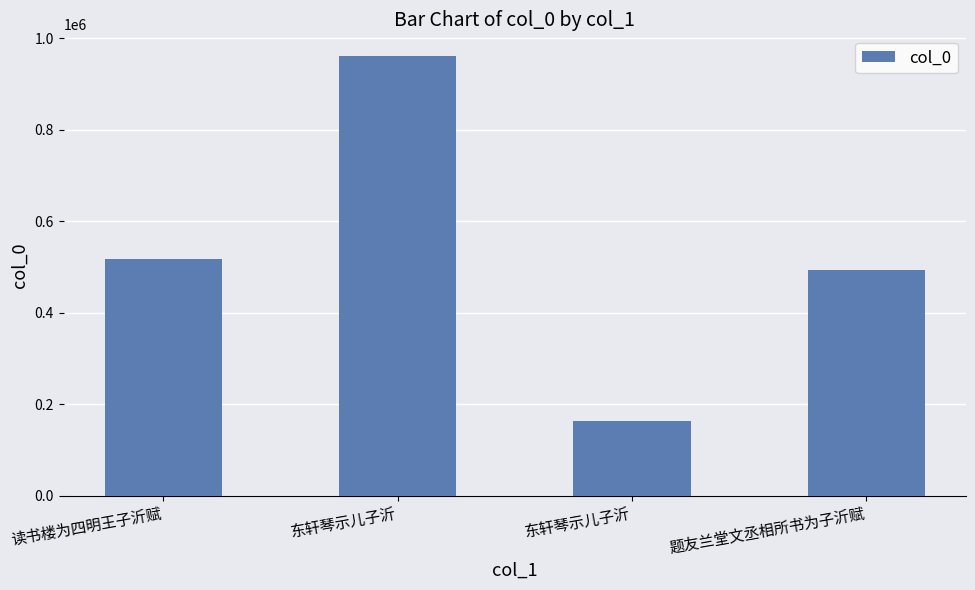

How many data points are less than 517408?

2